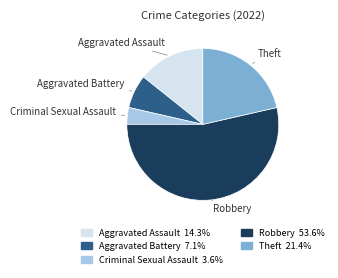

Count the number of slices in the pie.

5